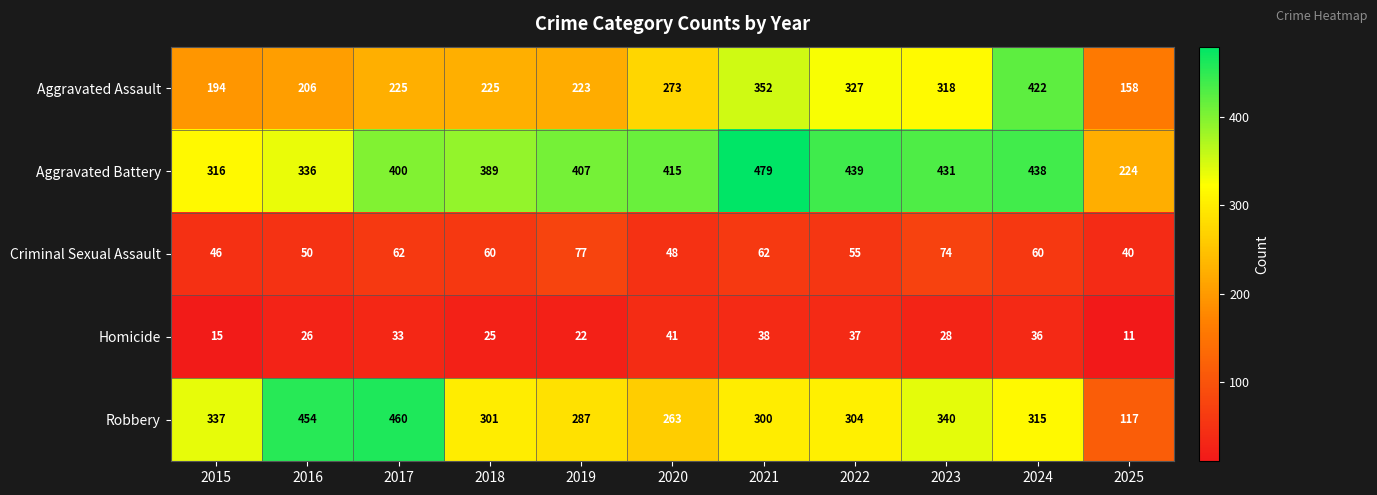

List the series in order of their peak value, lowest first.

Homicide, Criminal Sexual Assault, Aggravated Assault, Robbery, Aggravated Battery